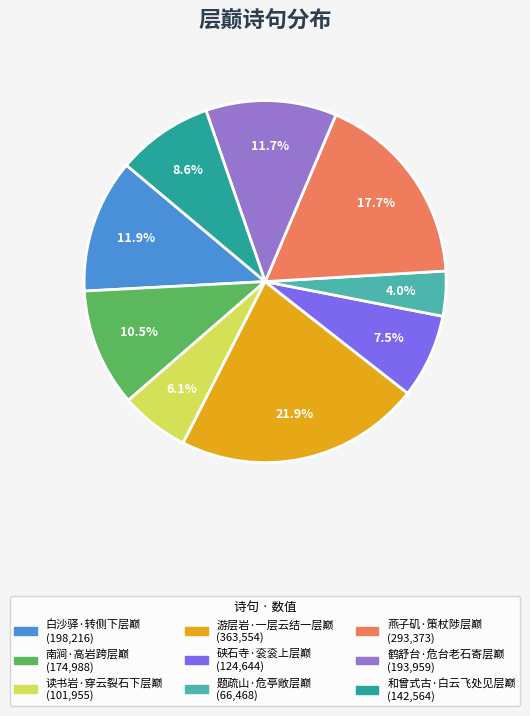

To the nearest percent, what is the difference between the largest and smallest slice percentages?

18%